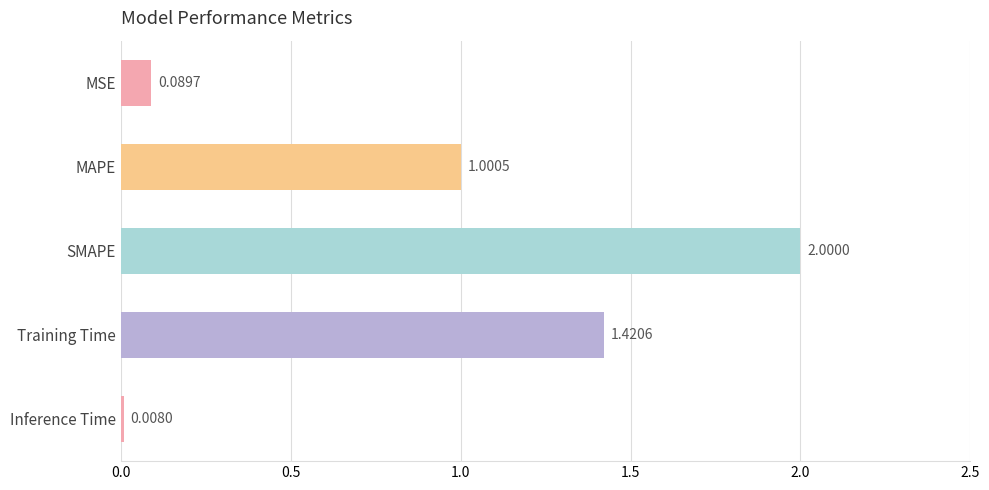

What is the difference between the maximum and second lowest values?

1.9